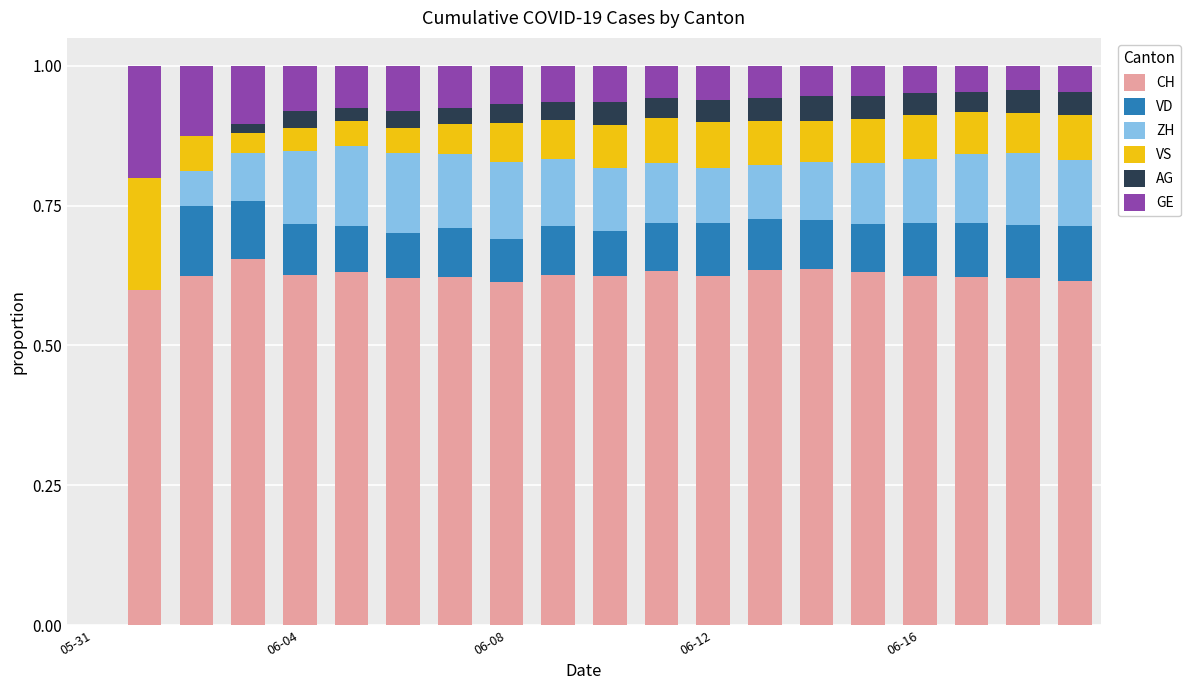

Count the number of data series in this chart.

6